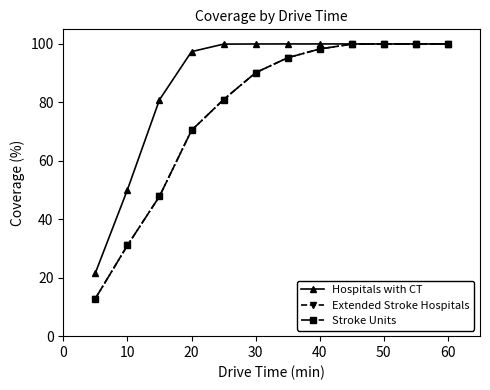

Is this an area chart (filled region under the line)?

No